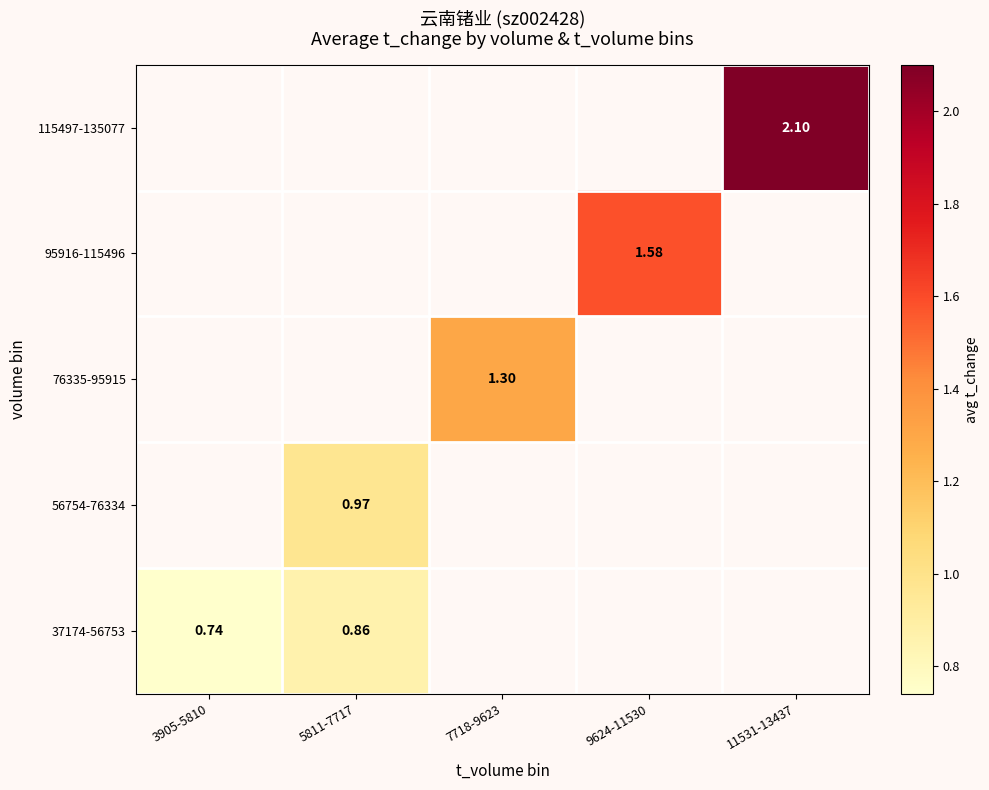

At which category does the chart reach its peak across all series?

11531-13437